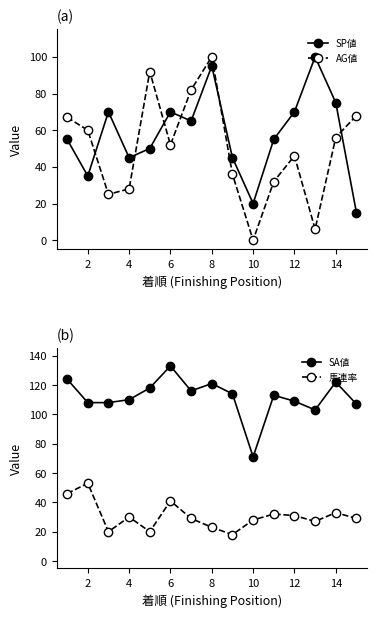

Is it true that SA値 equals 51 at 8?

False